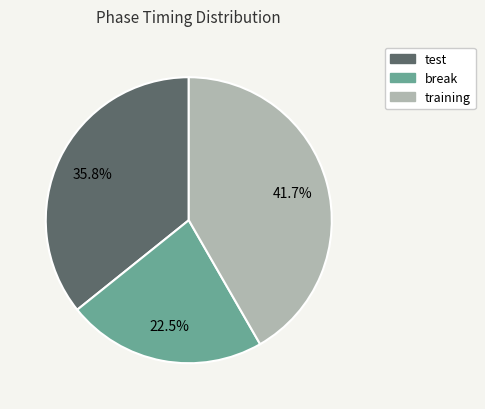

The test slice represents 36% of the pie. True or false?

True